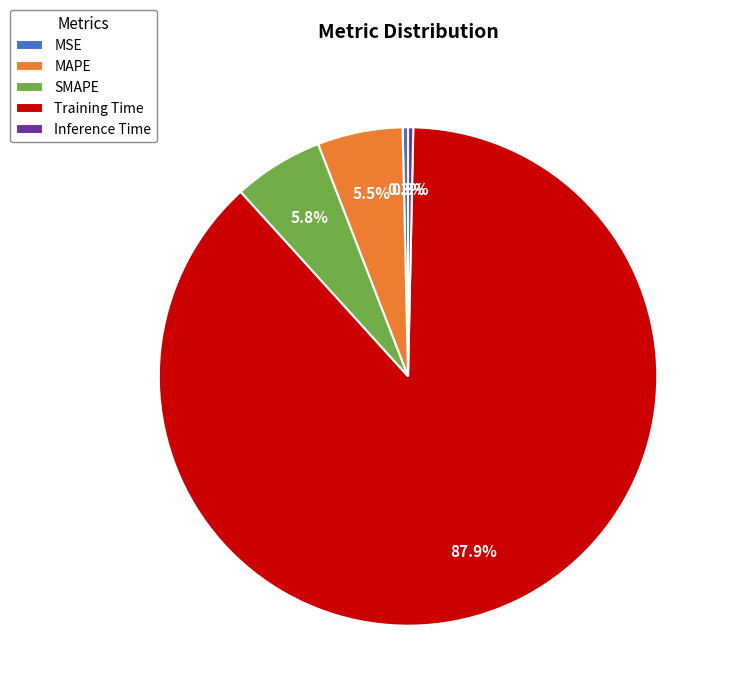

Which category accounts for the majority?

Training Time